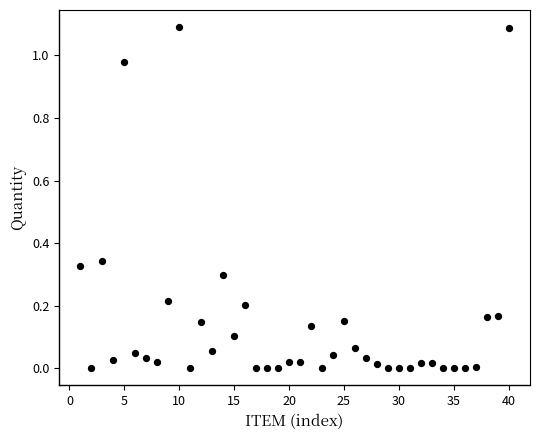

What is the range of Y values (max minus min)?

1.1